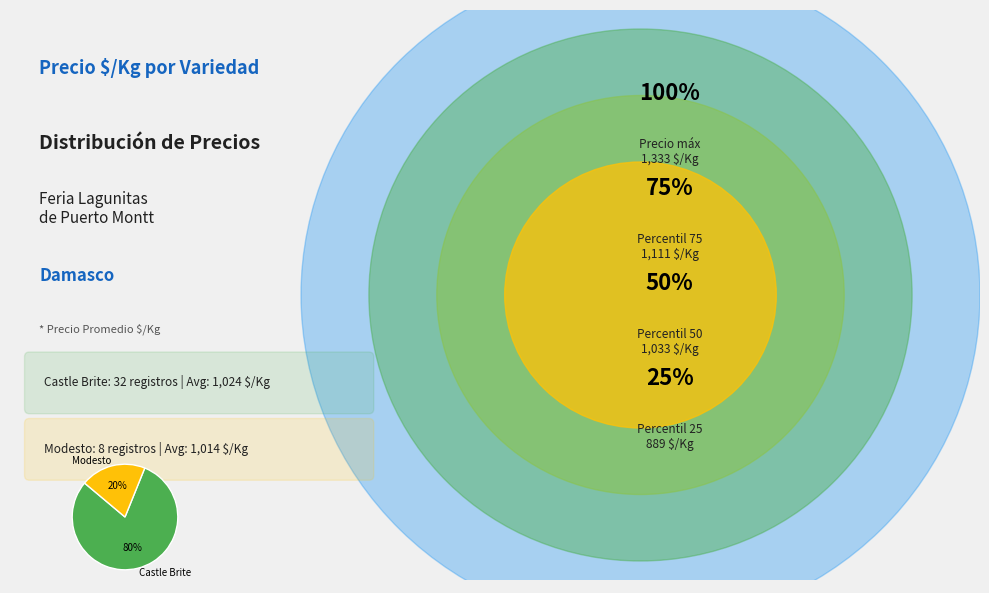

To the nearest percent, what portion does Modesto represent?

20%